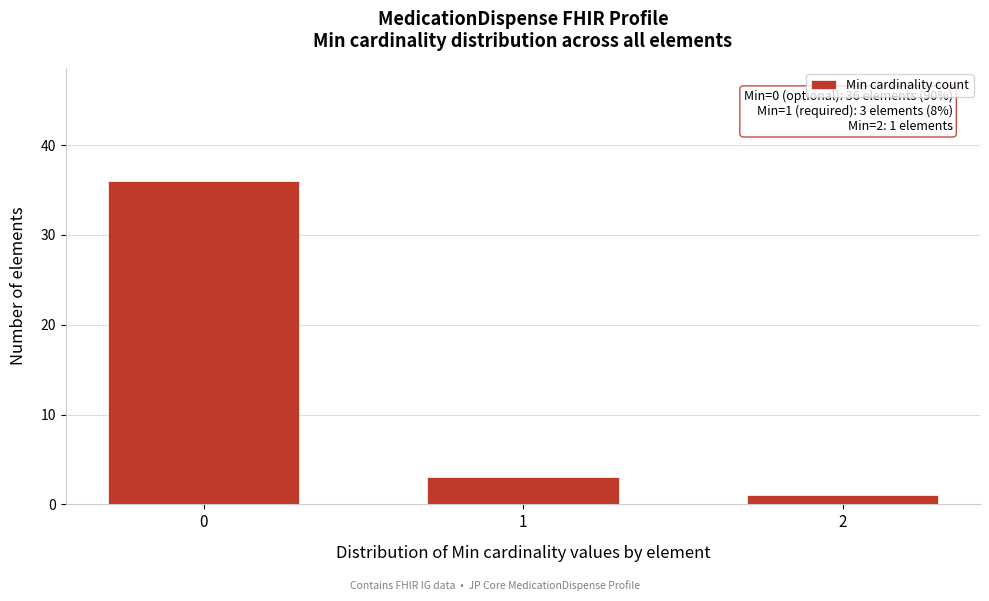

Reading left to right, extract all data points from this chart.

36	3	1